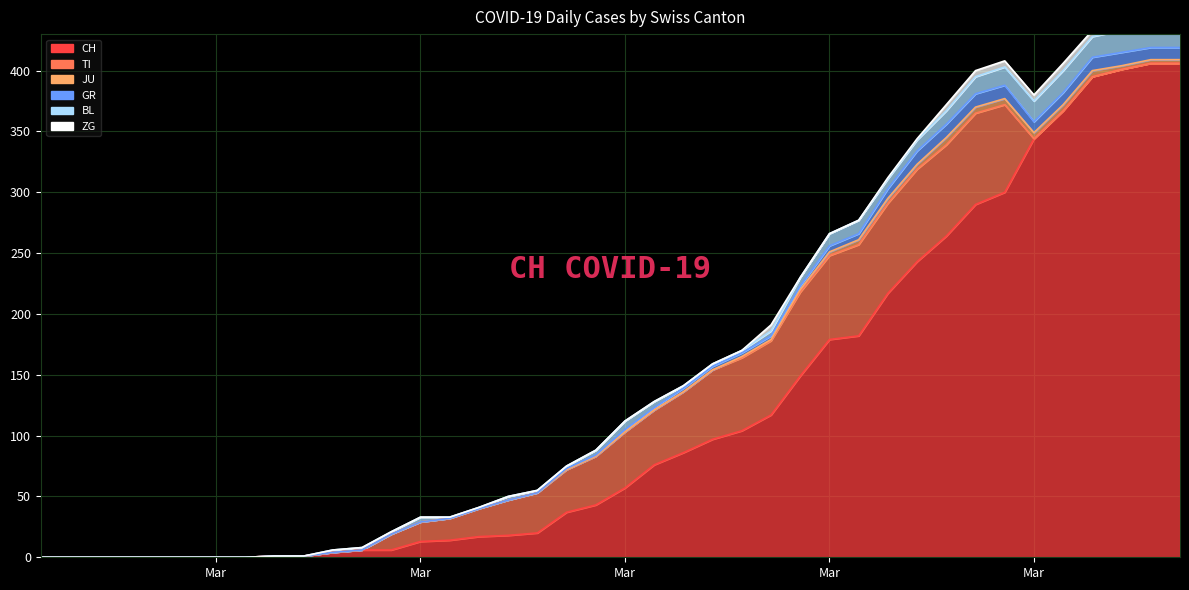

Which series has the widest spread of values?

CH